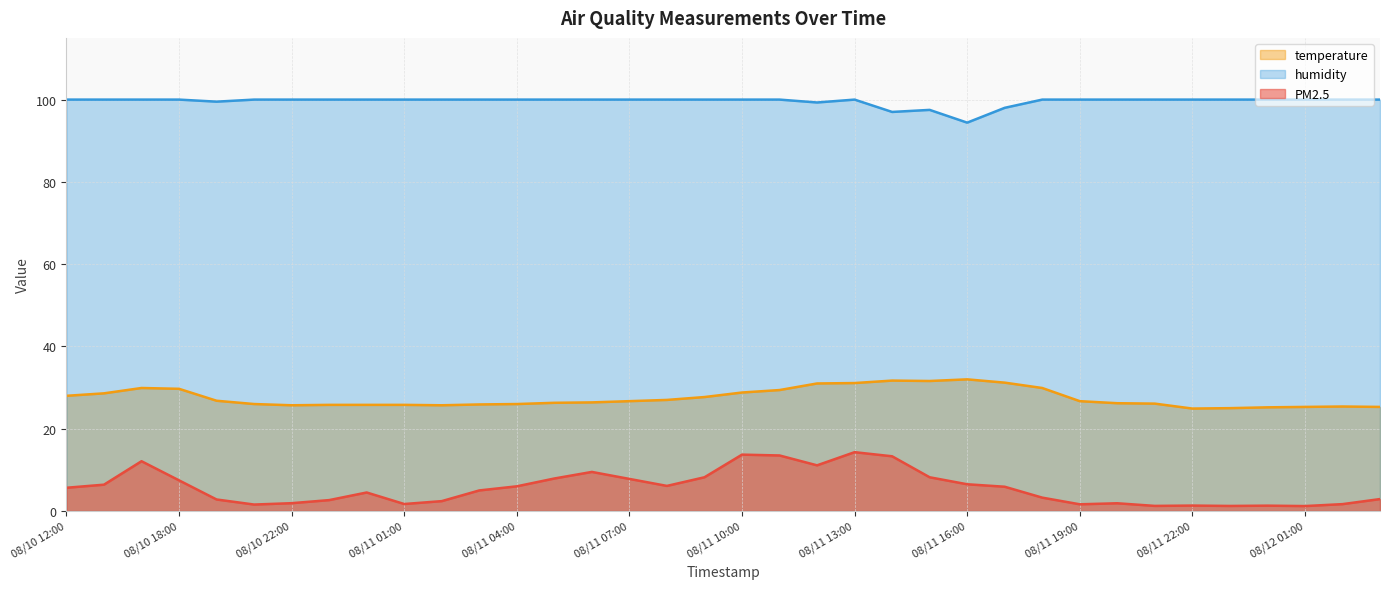

True or false: temperature and PM2.5 cross at least once.

False